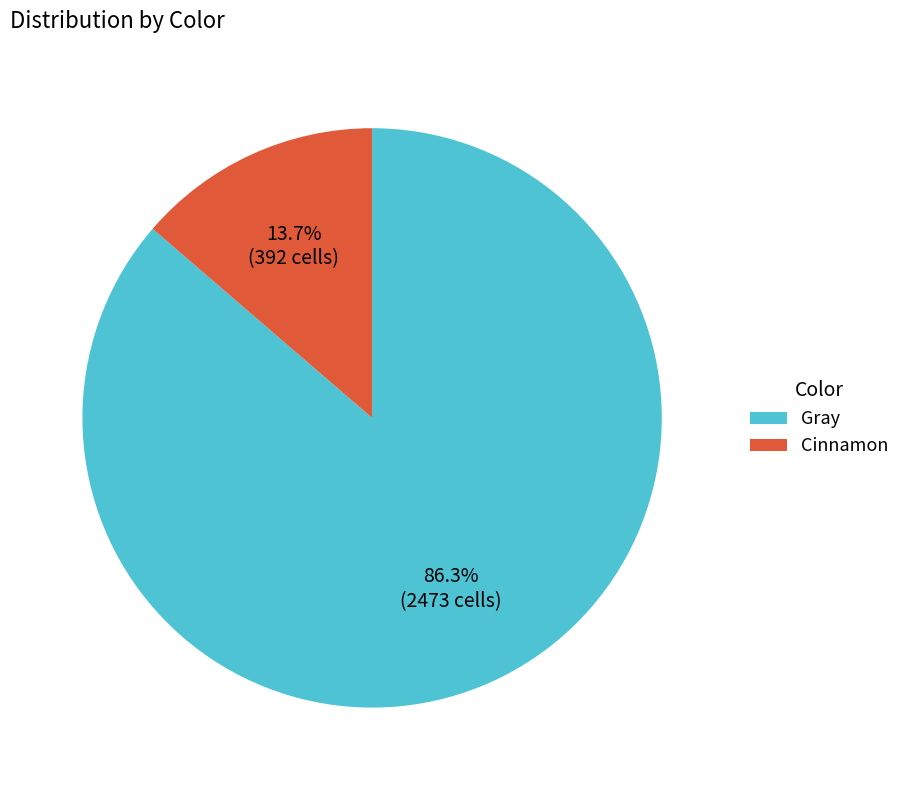

Which slice is the smallest?

Cinnamon